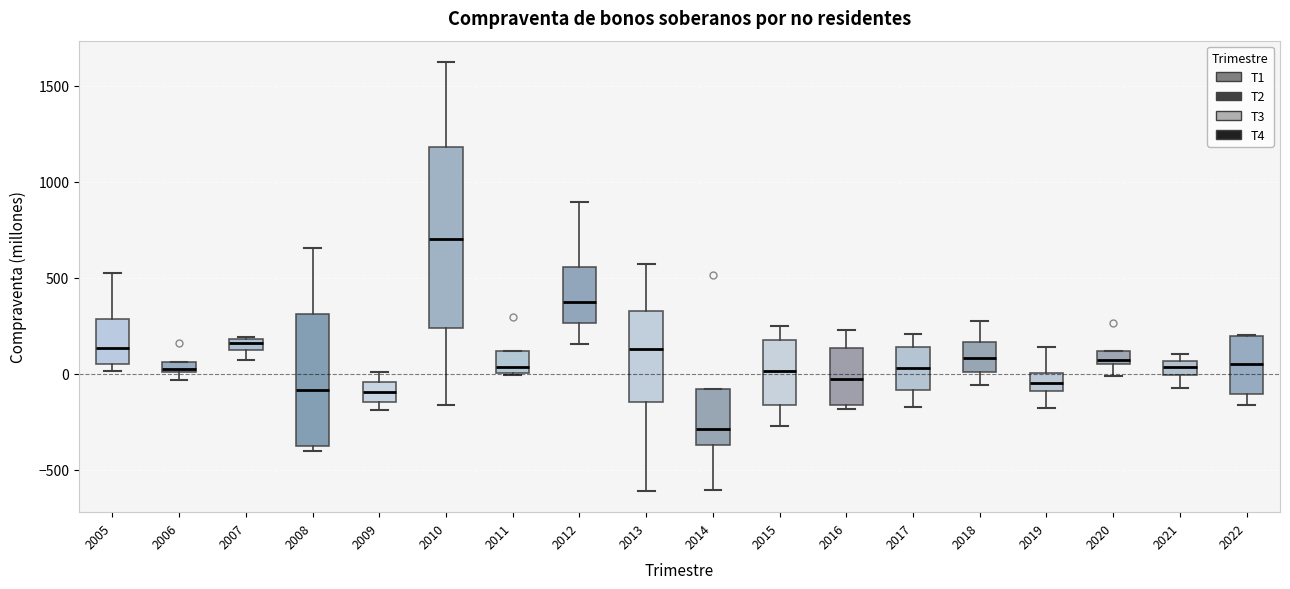

Which box's median line is the lowest?

2014